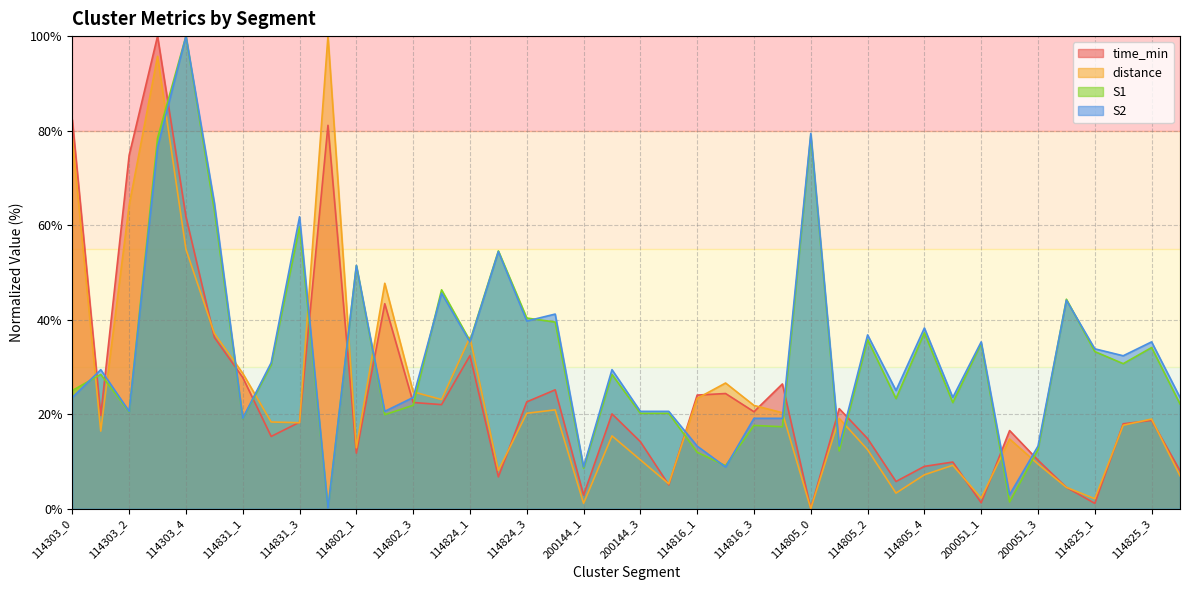

What position from the right is 114805_2?

12